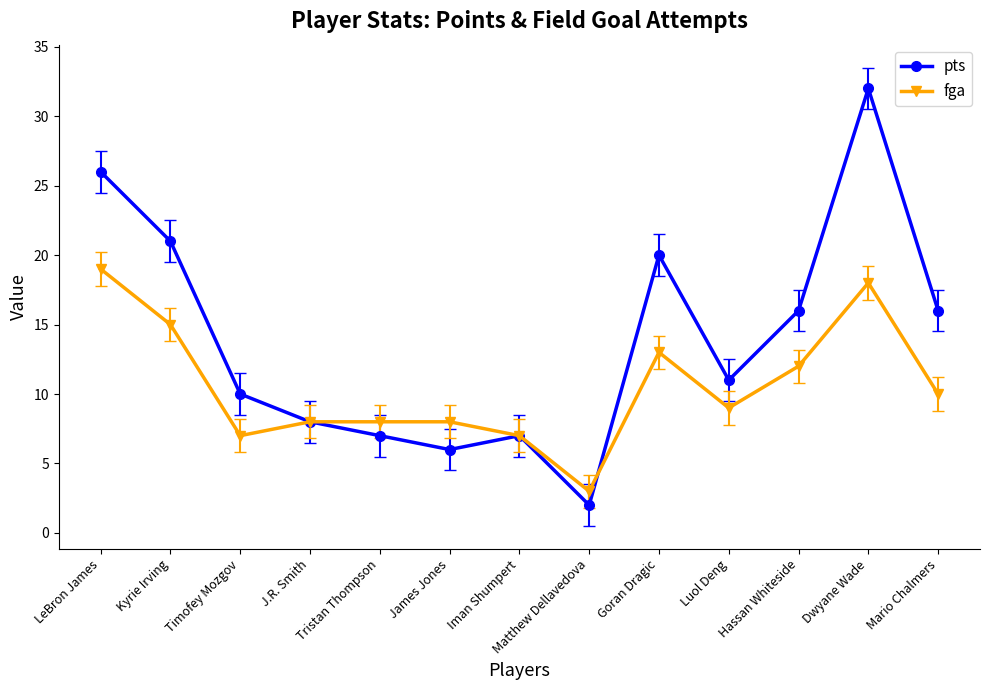

Is it true that fga equals 10 at Mario Chalmers?

True